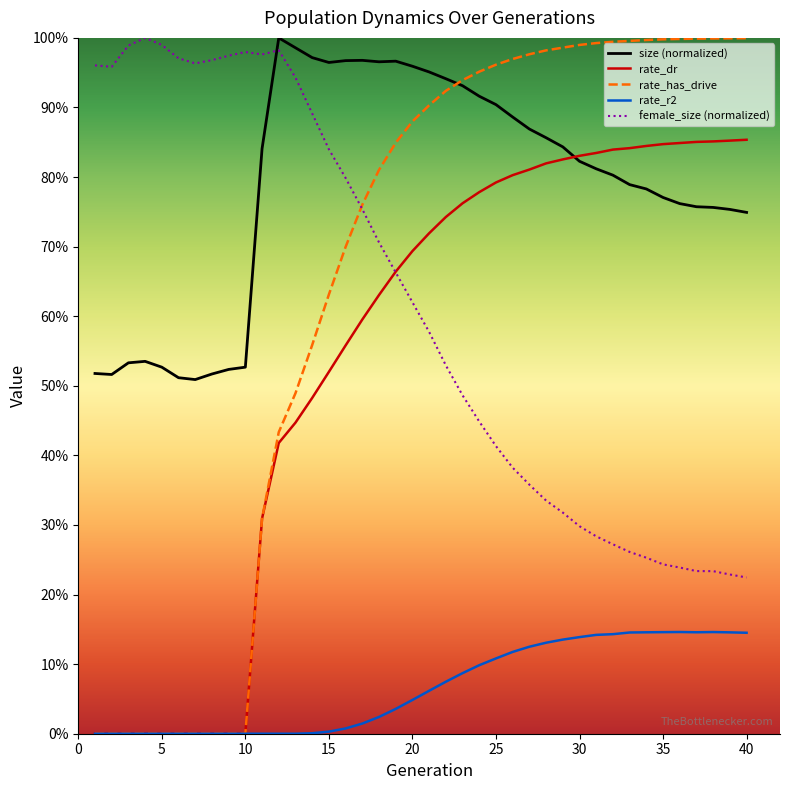

Does the chart have visible grid lines?

No